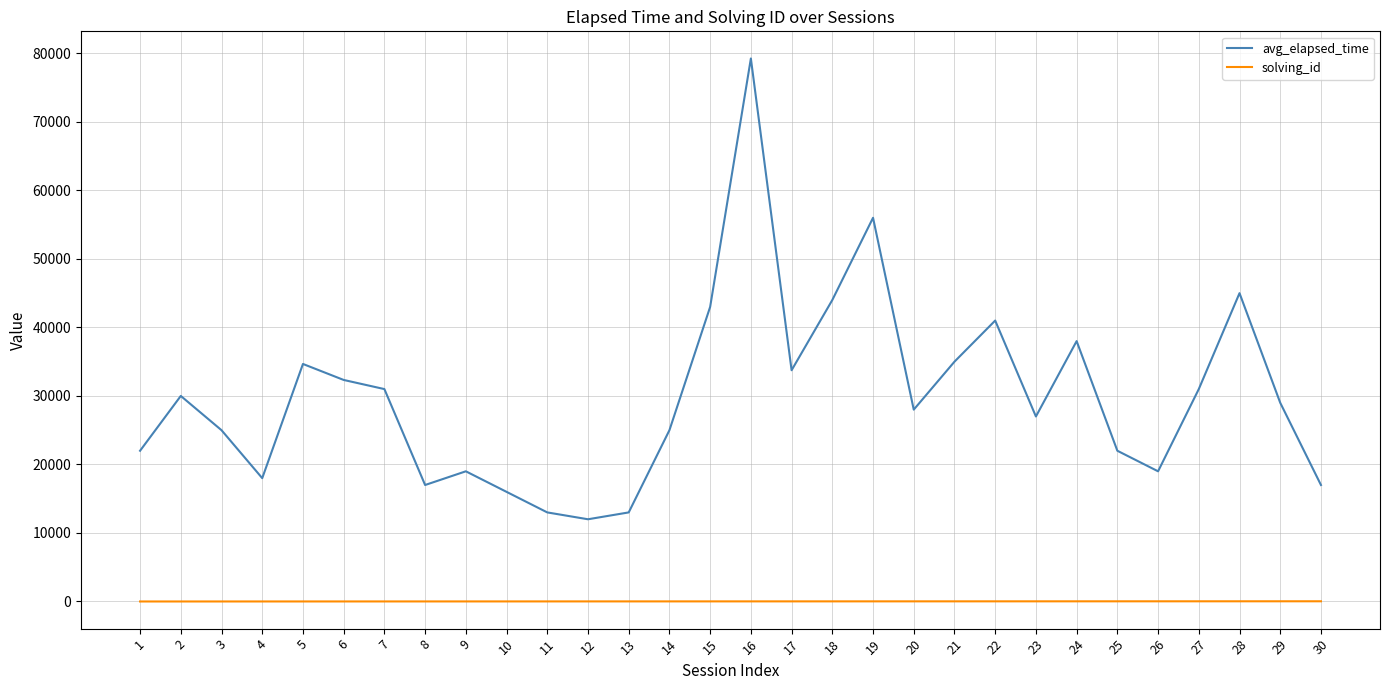

The value of avg_elapsed_time at 21 is 35000. True or false?

True